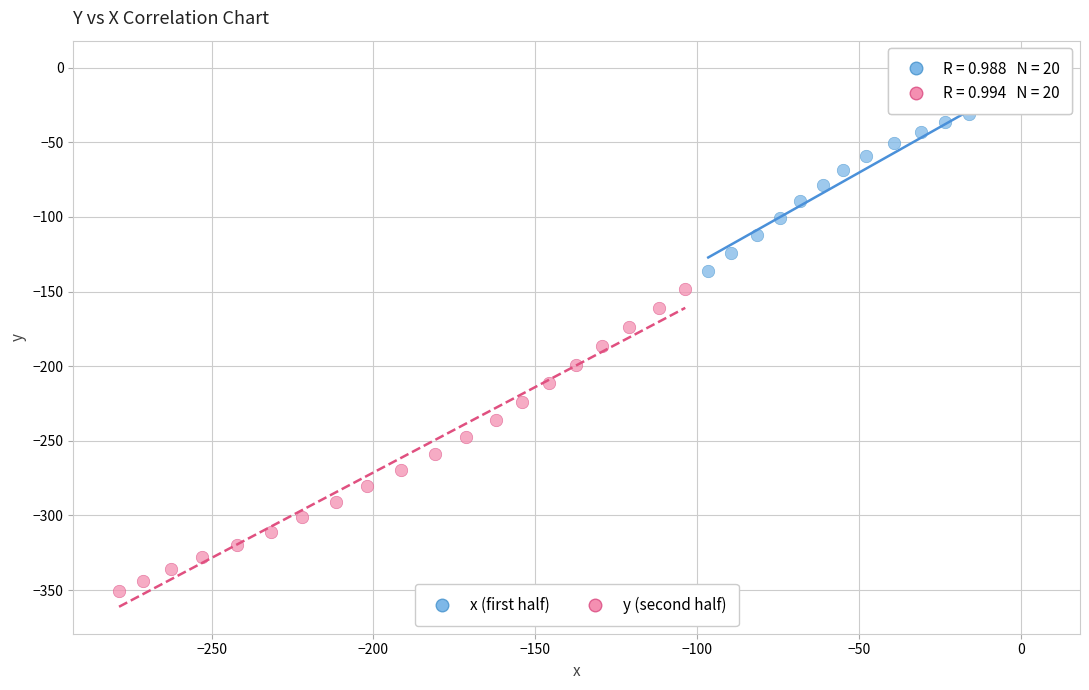

Which series has the widest spread of Y values?

y (second half)